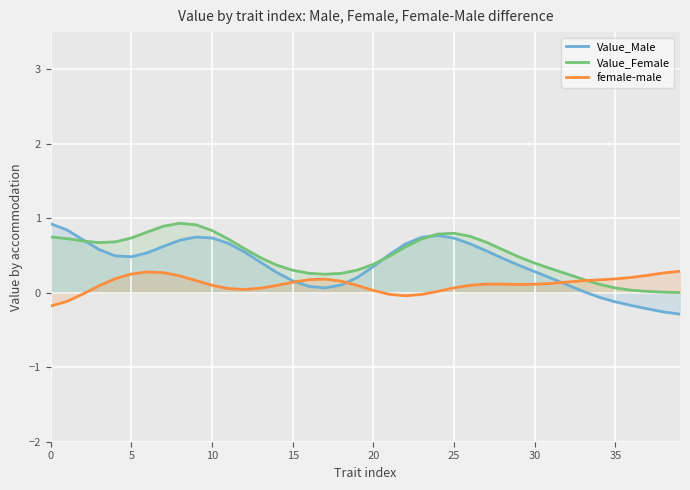

What are all the series names shown in the legend?

Value_Male, Value_Female, female-male